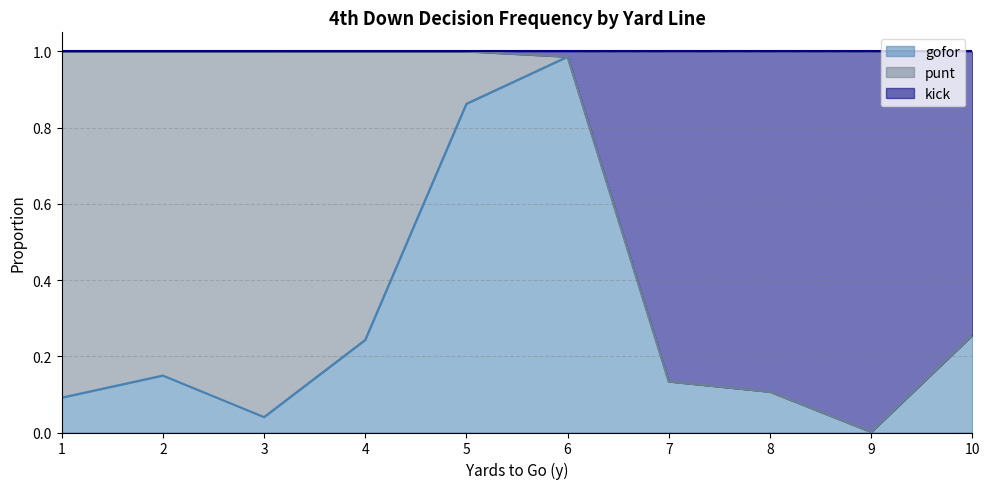

At which label is gofor closest to 0?

9